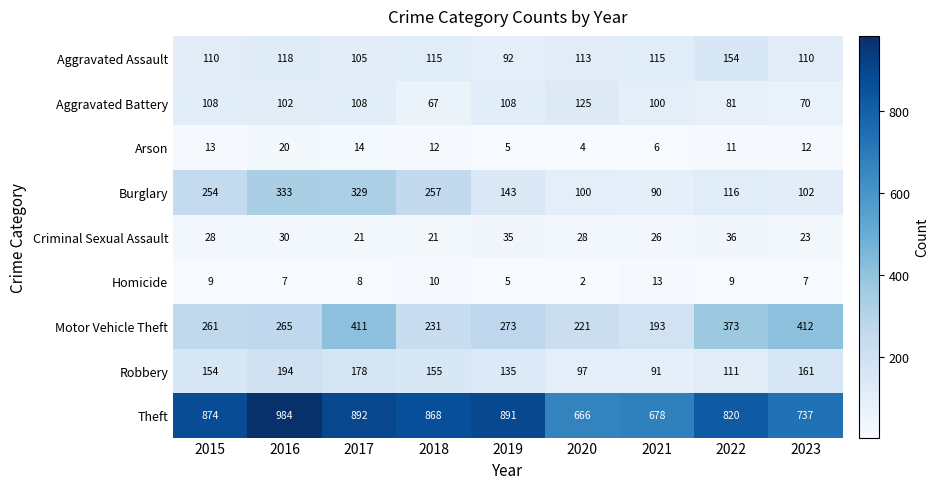

List the series in order of their peak value, lowest first.

Homicide, Arson, Criminal Sexual Assault, Aggravated Battery, Aggravated Assault, Robbery, Burglary, Motor Vehicle Theft, Theft